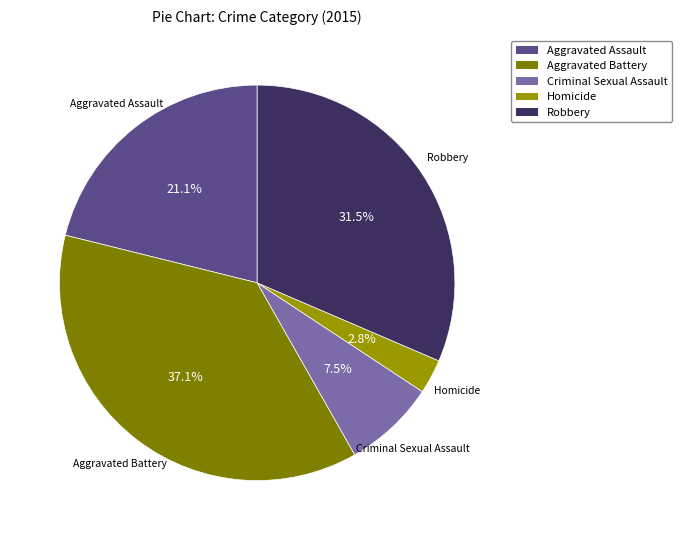

What portion of the pie excludes Aggravated Assault?

78.9%